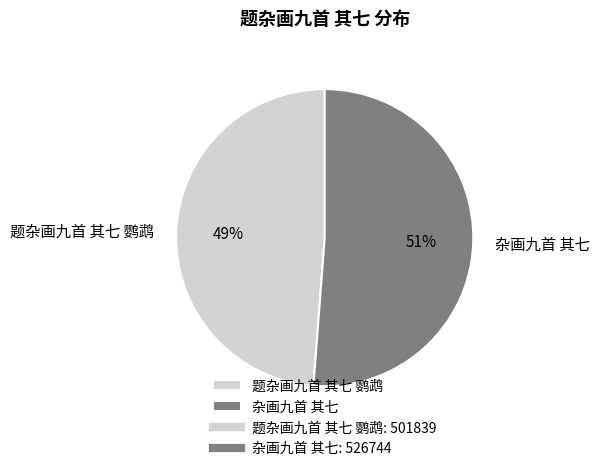

To the nearest percent, what is the difference between the 杂画九首 其七 and 题杂画九首 其七 鹦鹉 slice percentages?

2%